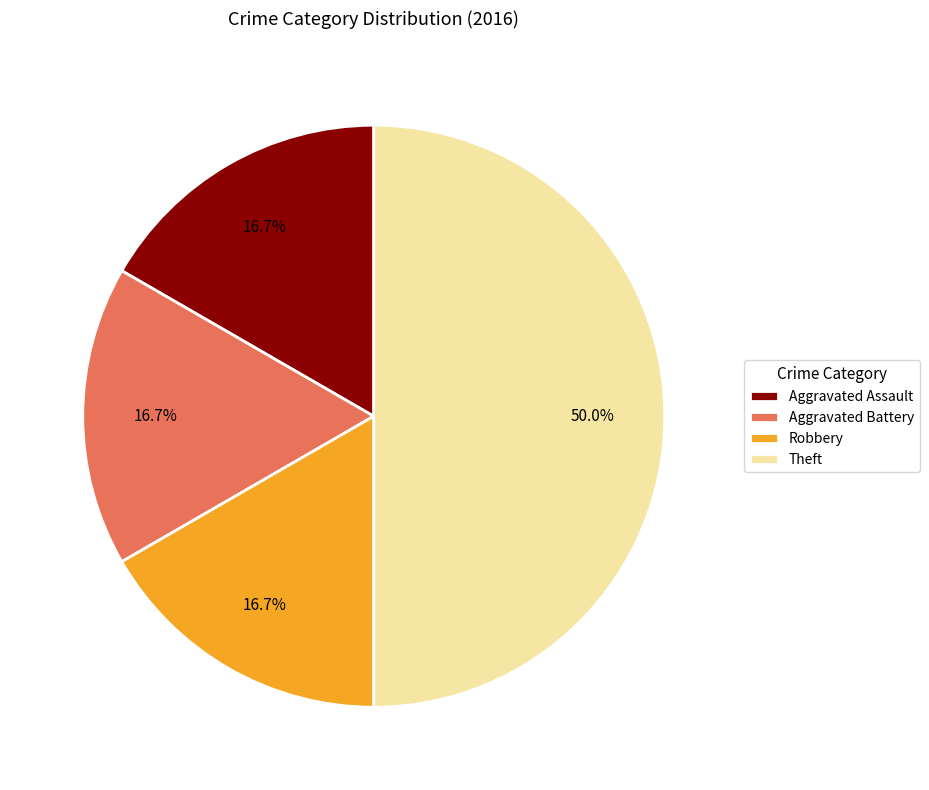

To the nearest percent, what is the combined percentage of Robbery and Theft?

67%